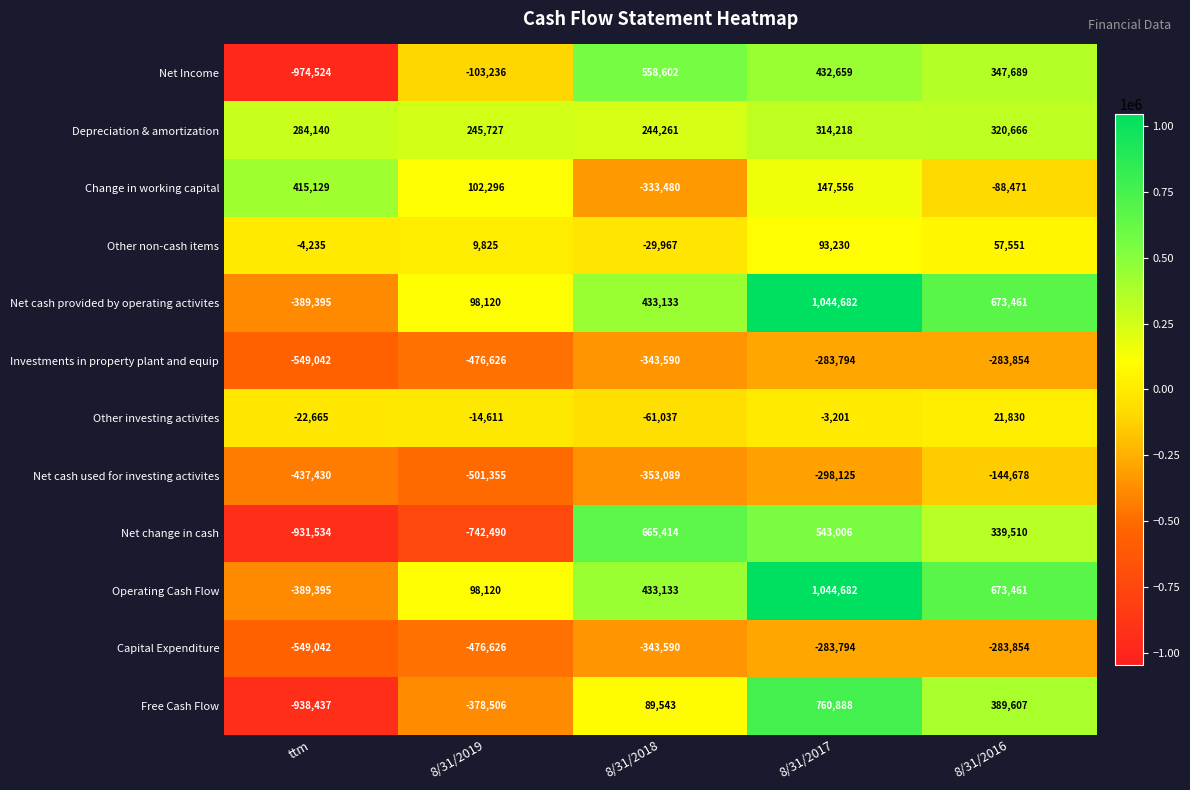

True or false: Investments in property plant and equip has a value of -283794 at 8/31/2017.

True